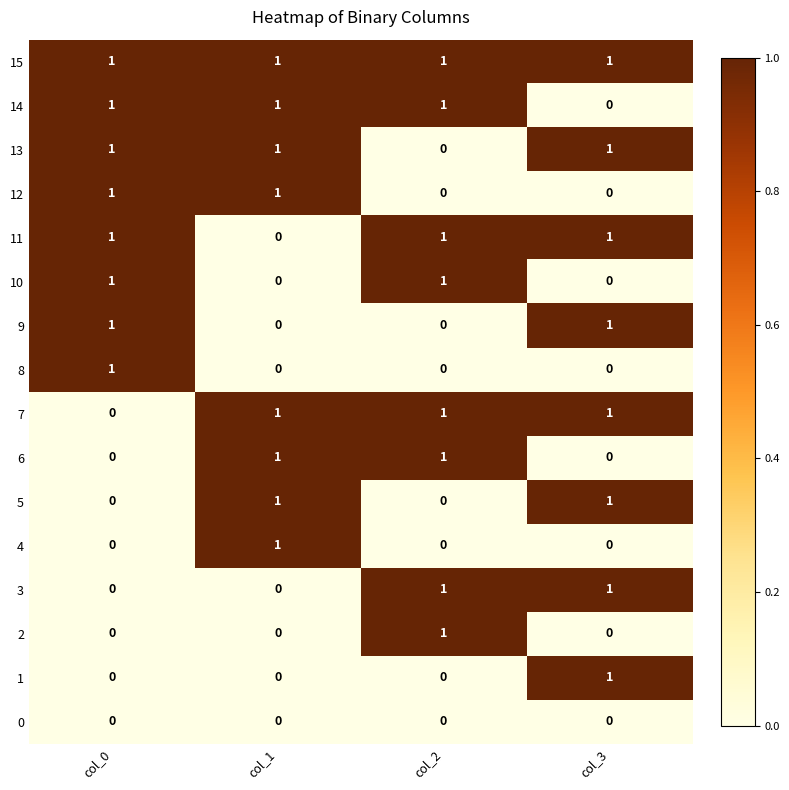

What is the total value across all series at col_0?

8